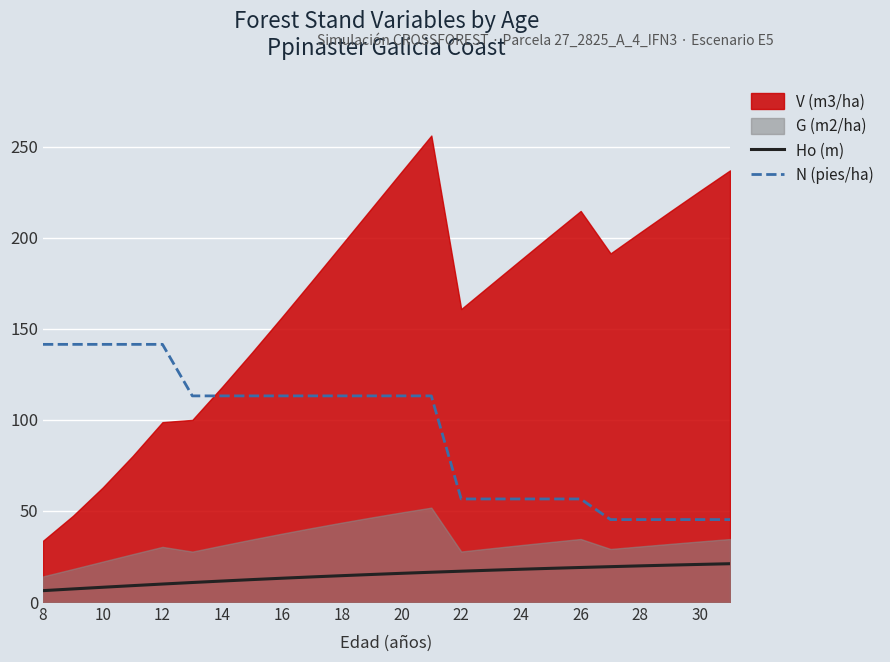

The value of N (pies/ha) at 8 is 246.0. True or false?

False